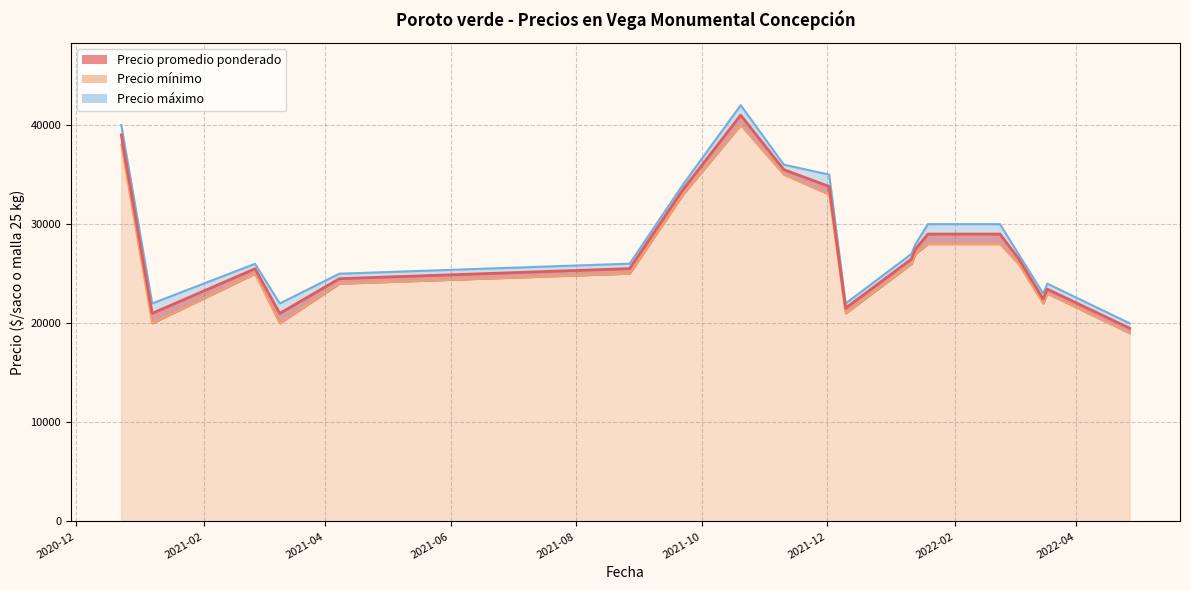

Does the chart display data point markers on the line(s)?

No